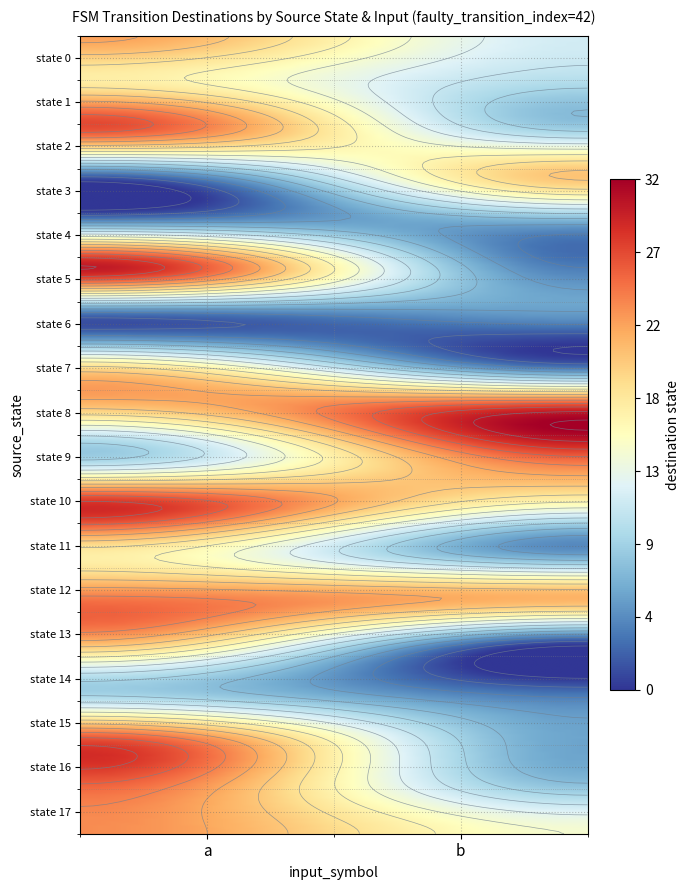

What is the maximum value for 10?

29